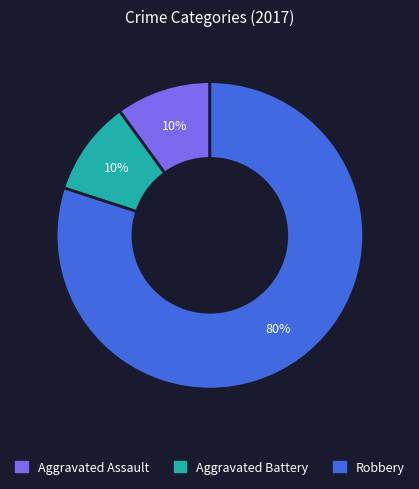

To the nearest percent, what is the difference between the largest and smallest slice percentages?

70%